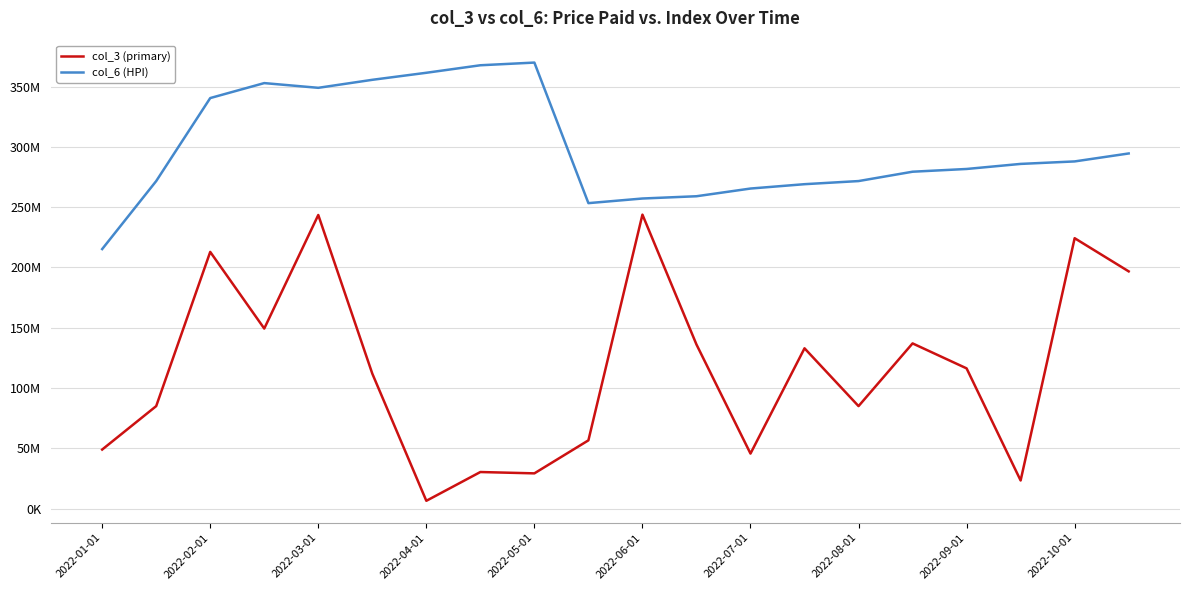

Does the chart display data point markers on the line(s)?

No